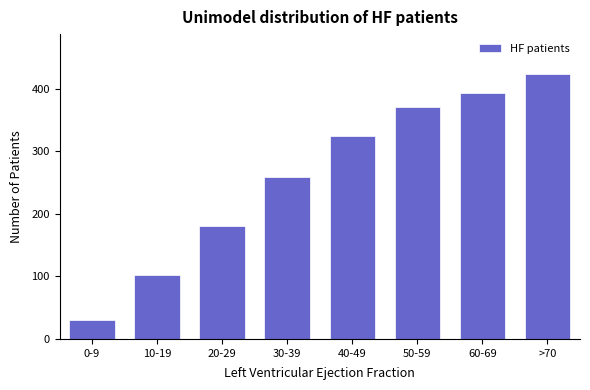

Reading right to left, list all the values displayed in this chart.

>70=424	60-69=393	50-59=371	40-49=325	30-39=259	20-29=181	10-19=103	0-9=31